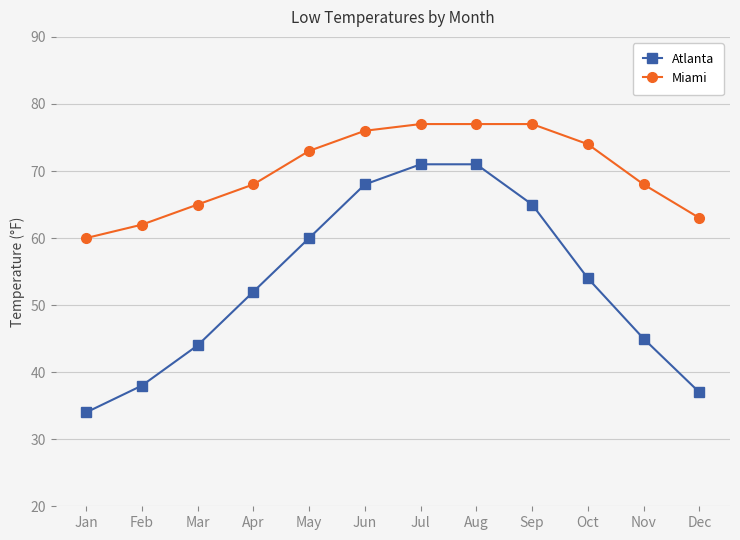

True or false: Miami and Atlanta intersect in this chart.

False